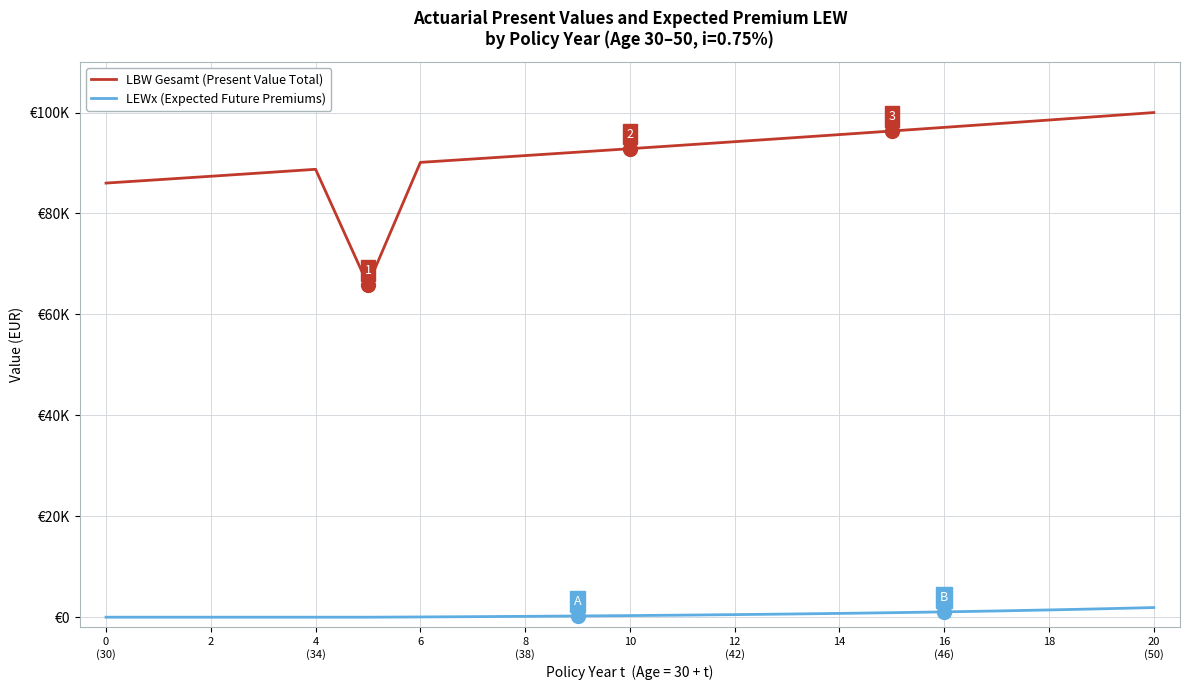

Is this an area chart (filled region under the line)?

No